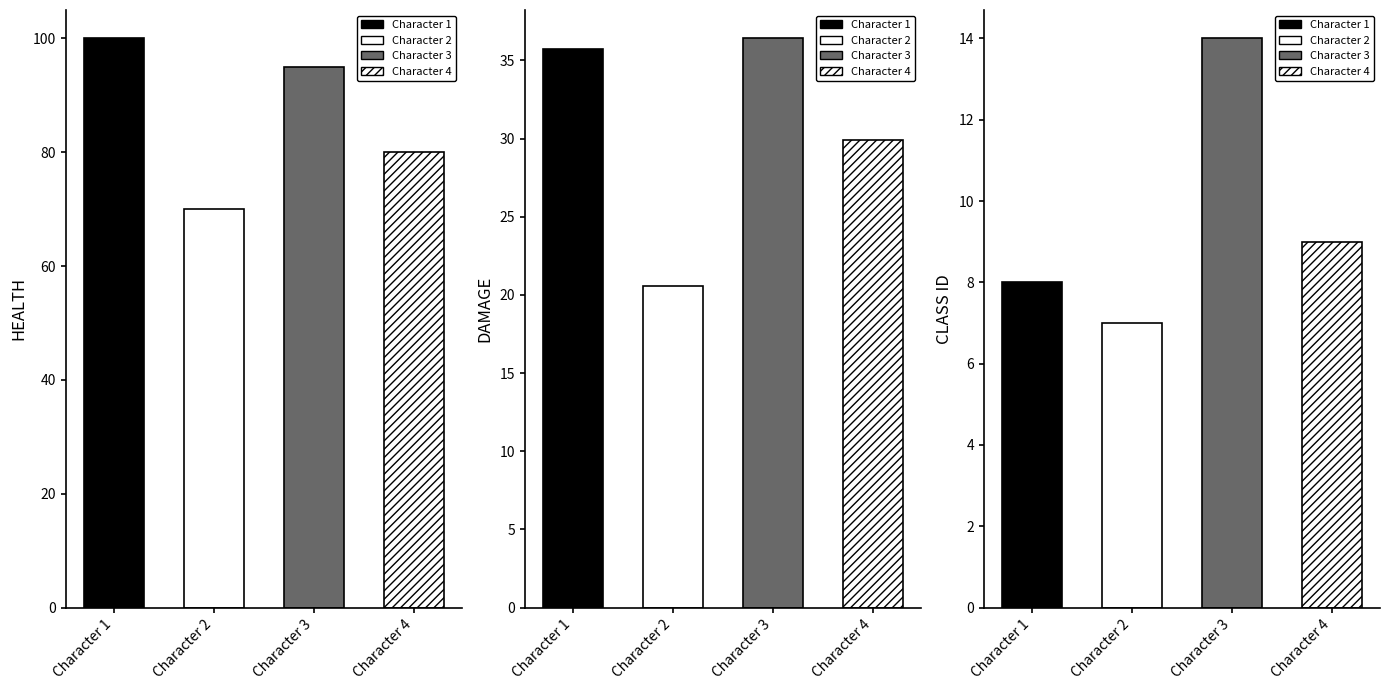

Reading right to left, extract all data points from this chart.

HEALTH: Character 4=80.0	Character 3=95.0	Character 2=70.0	Character 1=100.0
DAMAGE: Character 4=29.9	Character 3=36.4	Character 2=20.6	Character 1=35.7
CLASS ID: Character 4=9.0	Character 3=14.0	Character 2=7.0	Character 1=8.0